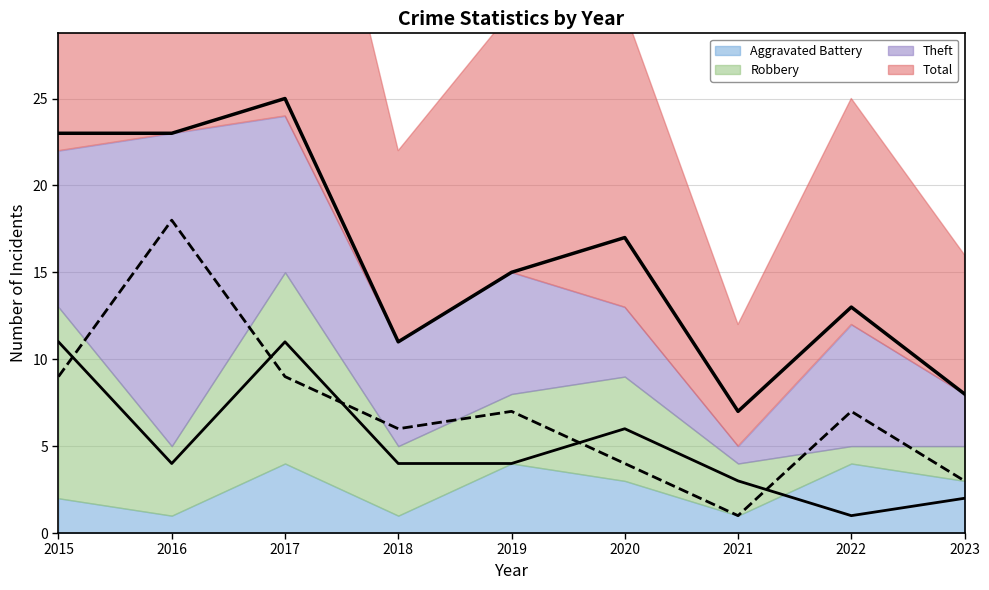

What is the difference between the maximum and minimum values in the Total series?

18